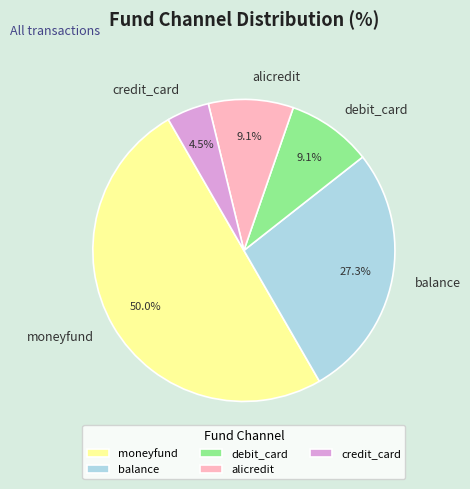

How many slices are in this pie chart?

5